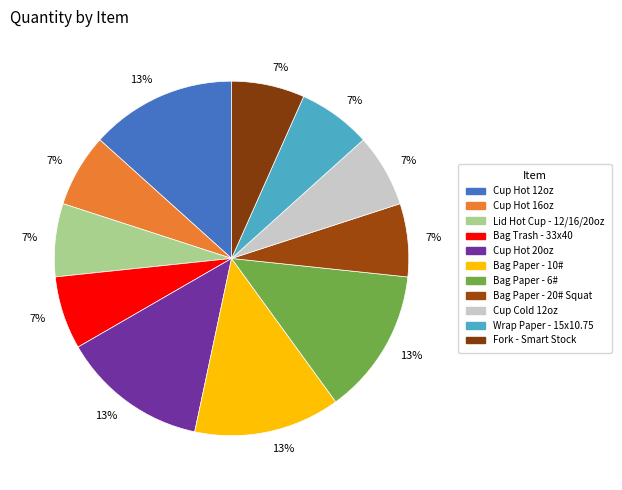

Does any single category account for the majority?

No